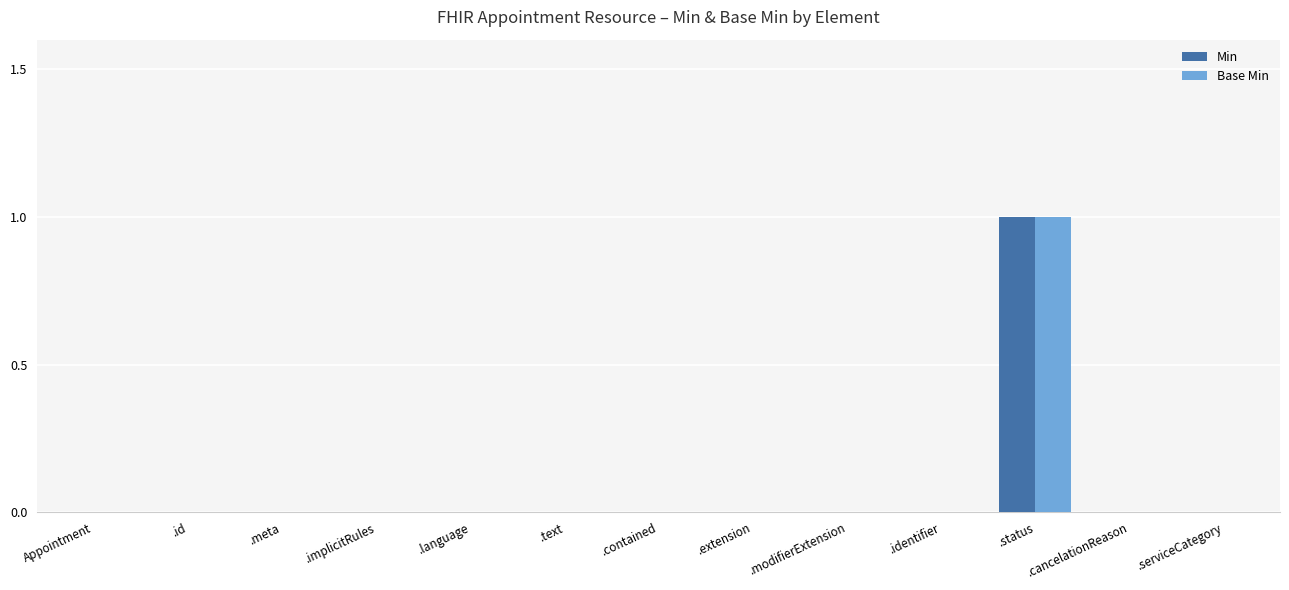

At which label does Min reach its peak?

.status